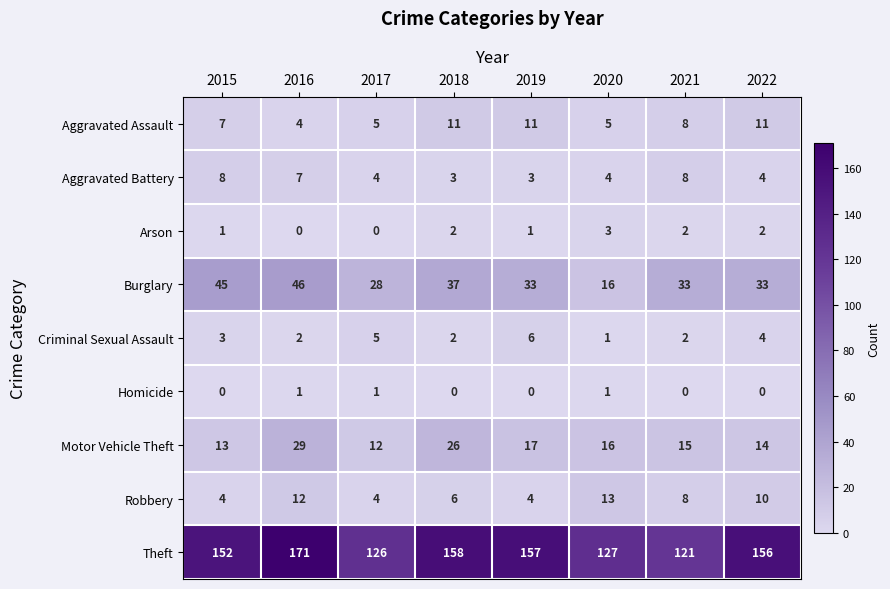

Which category has the lowest value in the Motor Vehicle Theft series?

2017